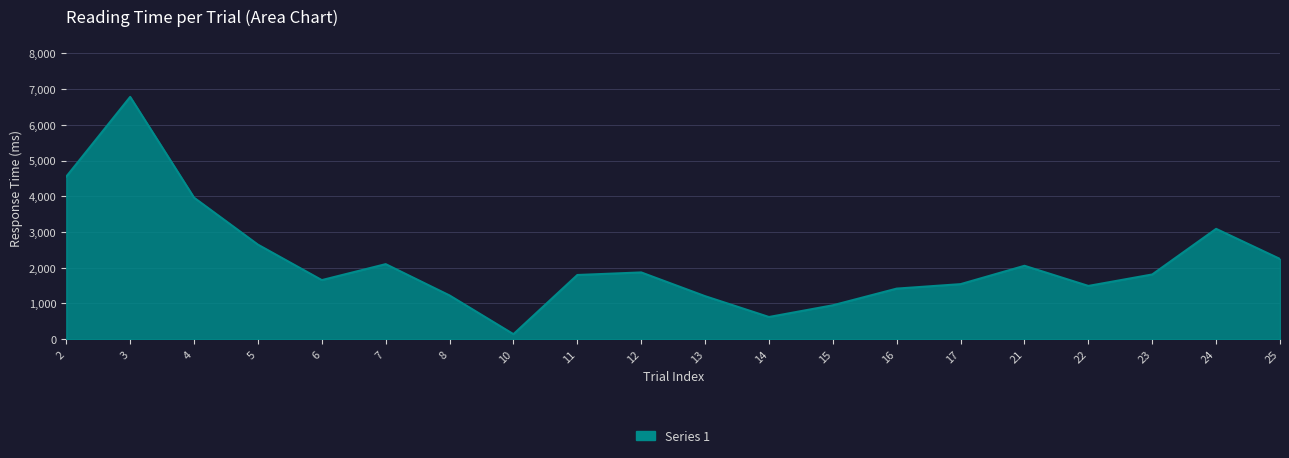

What is the greatest value displayed?

6784